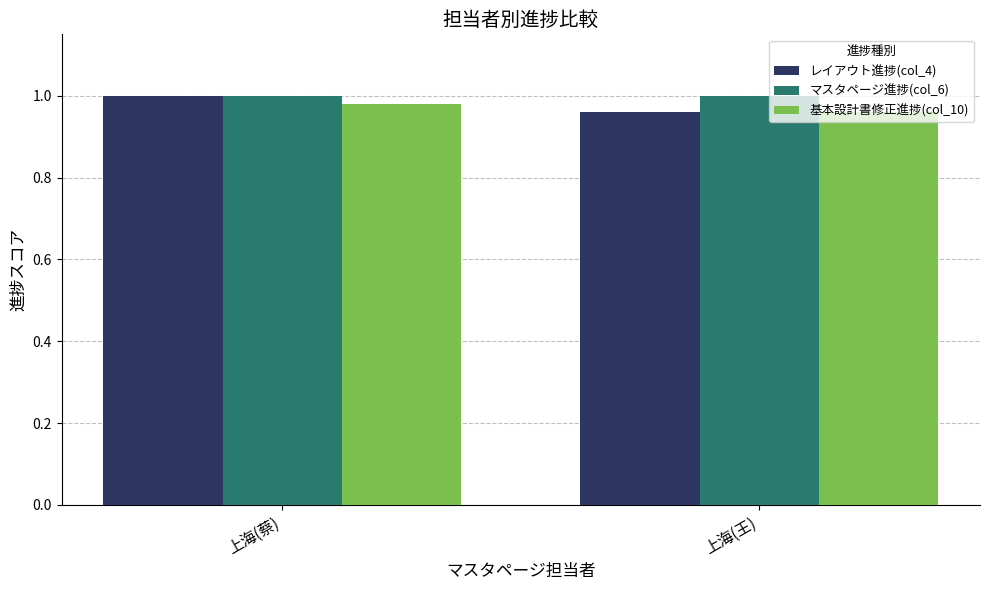

Rank the categories by 基本設計書修正進捗(col_10) value from lowest to highest.

上海(王), 上海(蔡)